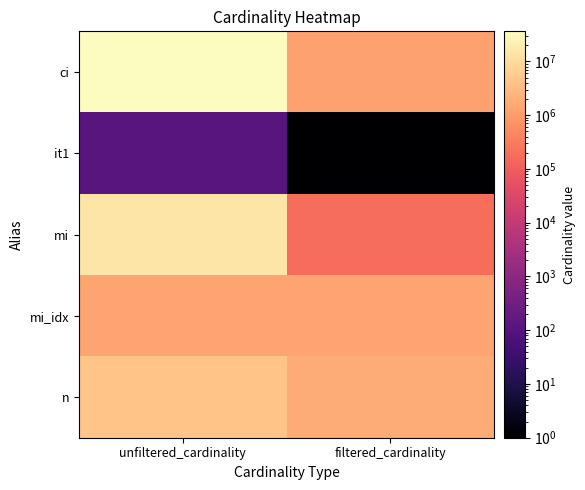

What is the spread (max minus min) of values at filtered_cardinality?

1739578